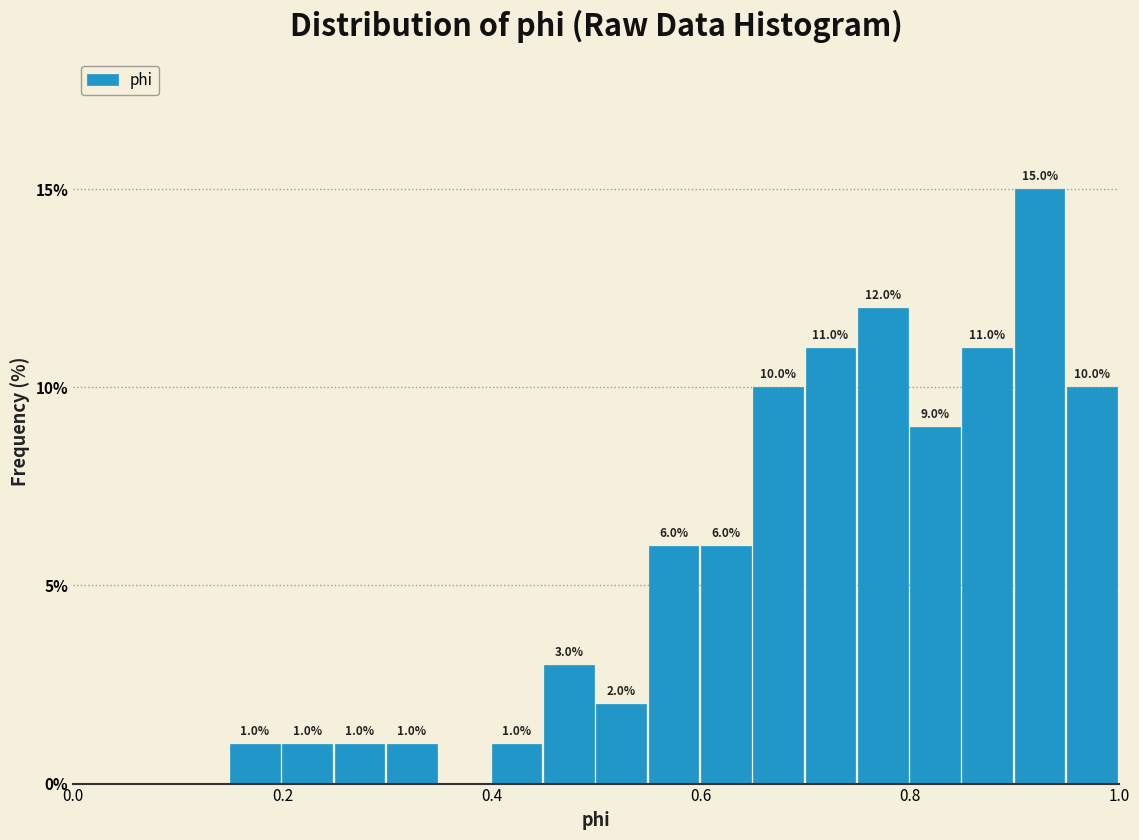

Read against the x-axis, roughly where is the centre of the tallest bar?

0.92